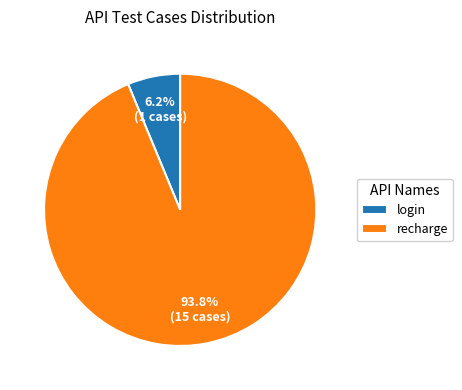

The login slice represents 6% of the pie. True or false?

True